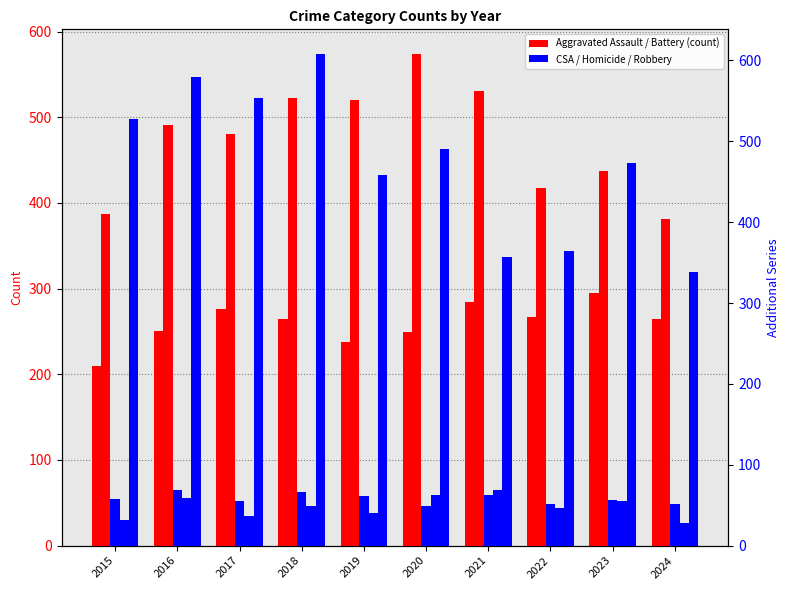

True or false: Homicide has a value of 27 at 2023.

False